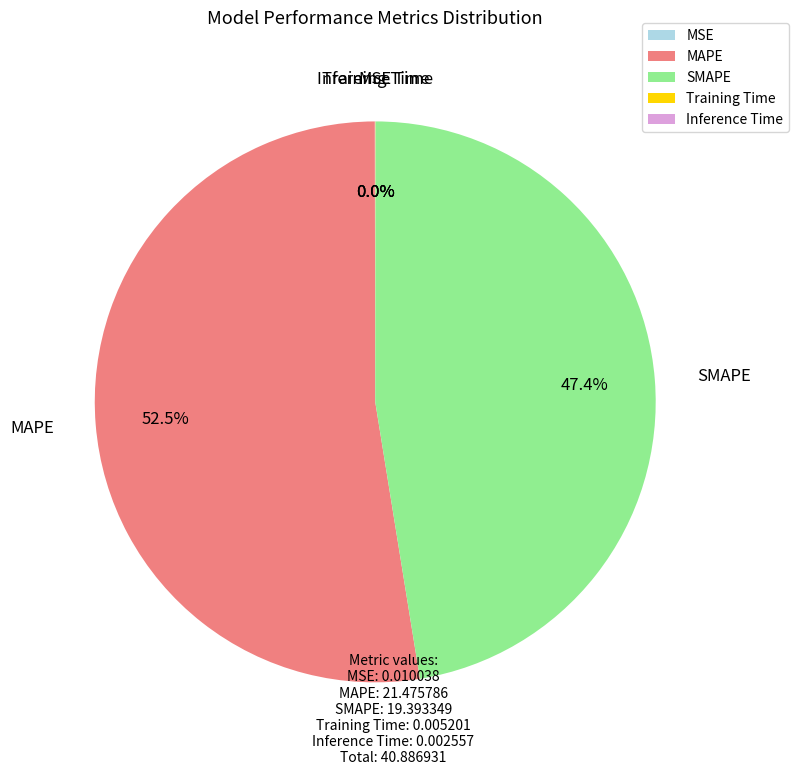

Which slice is the largest?

MAPE